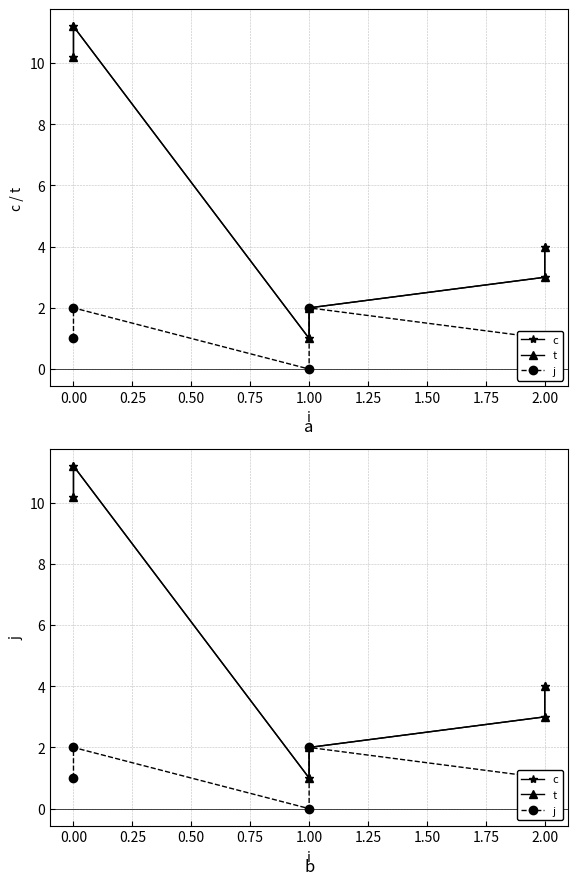

What is the difference between the maximum and minimum values in the t series?

10.2